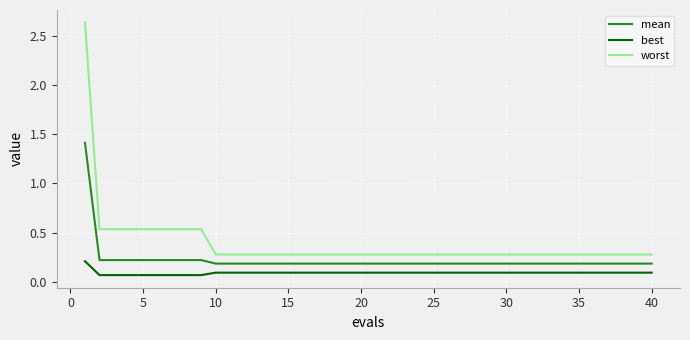

True or false: best and mean cross at least once.

False